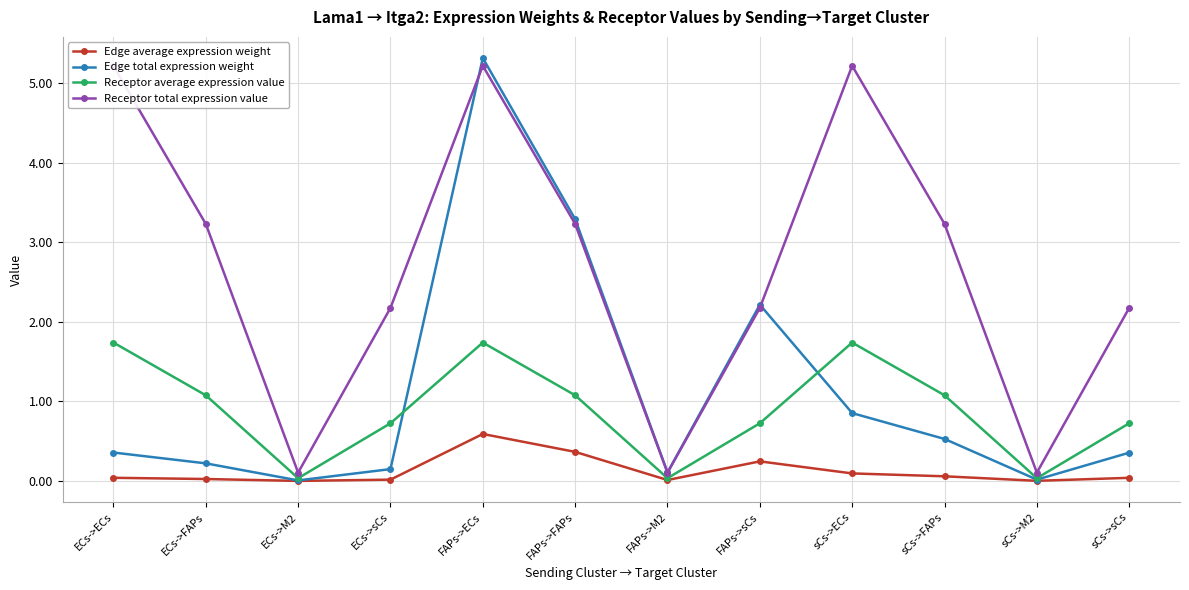

The value of Edge average expression weight at ECs->FAPs is 0.0. True or false?

False